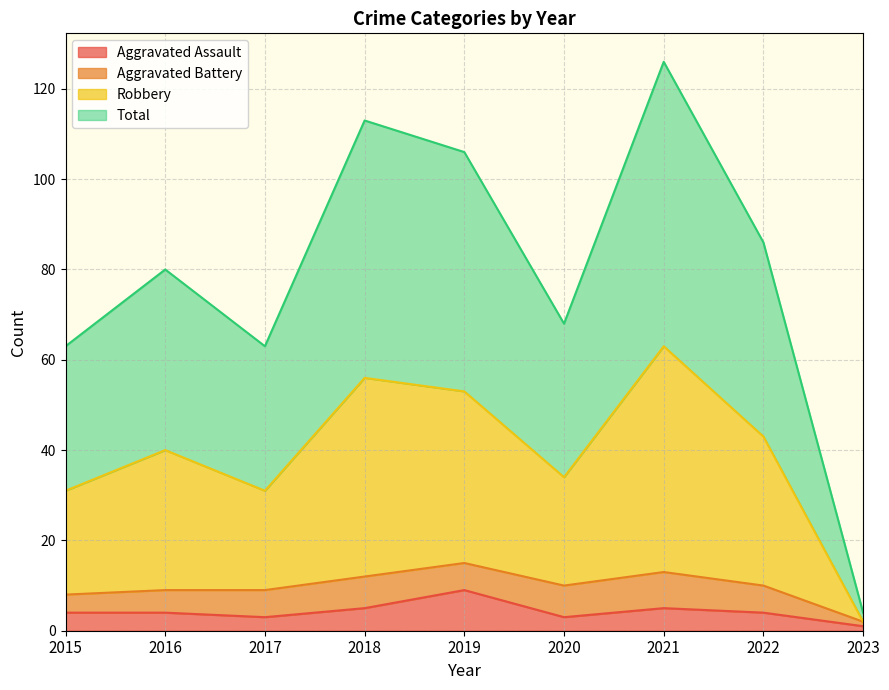

Is it true that Aggravated Assault equals 1 at 2023?

True